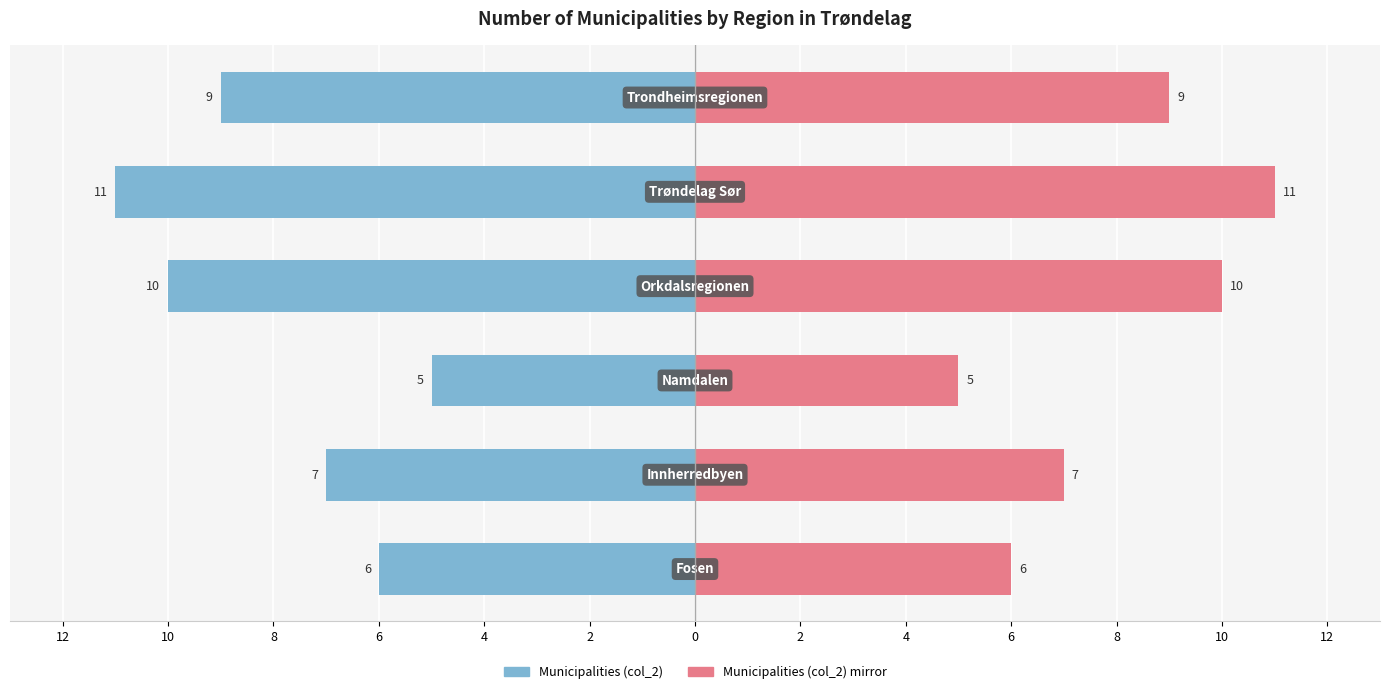

What is the difference between the Left (col_2) values at 8 and 4?

6